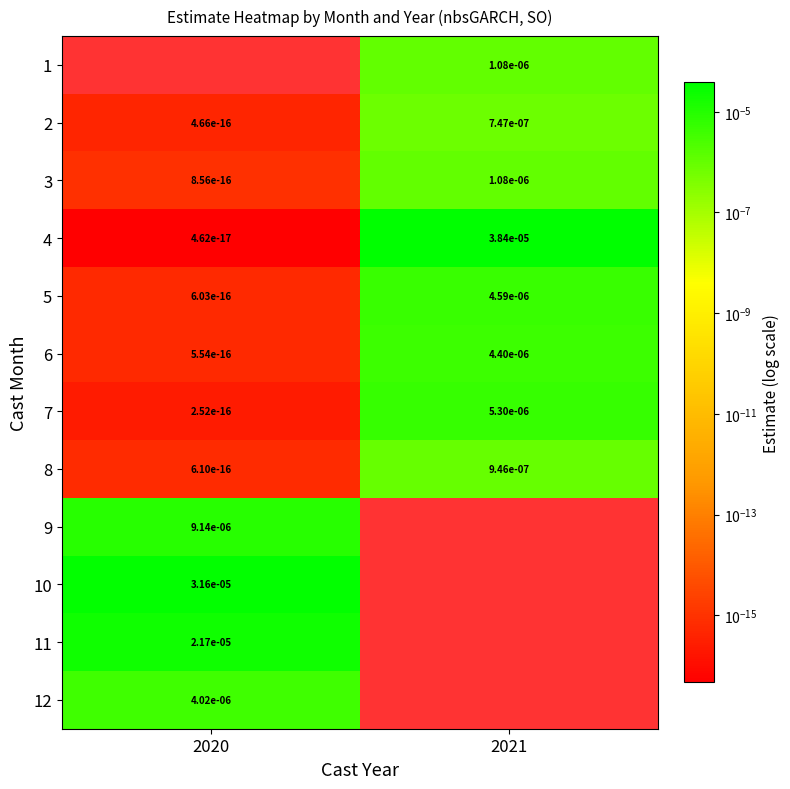

True or false: 8 has a value of 0.0 at 2020.

True